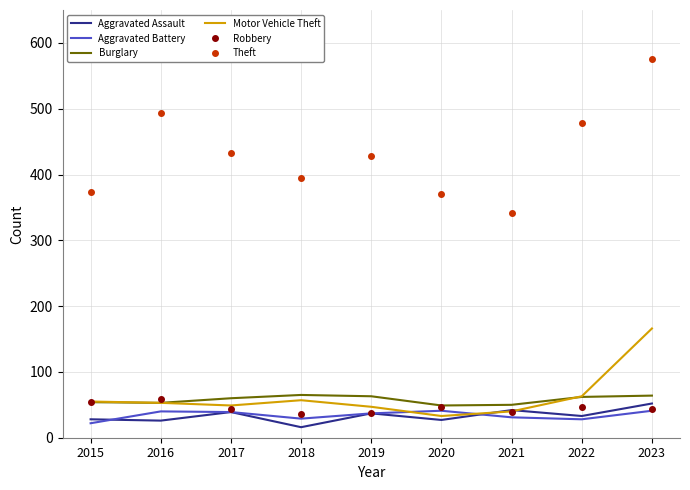

True or false: Aggravated Battery has a value of 10 at 2021.

False